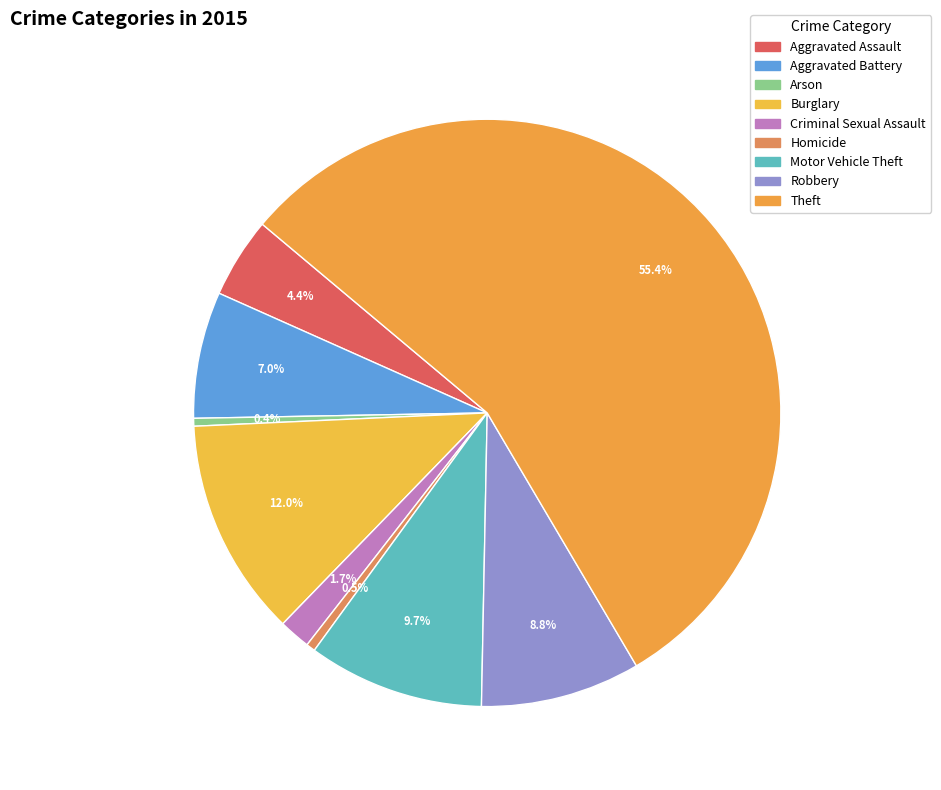

What percentage do Robbery and Theft together represent?

64.2%